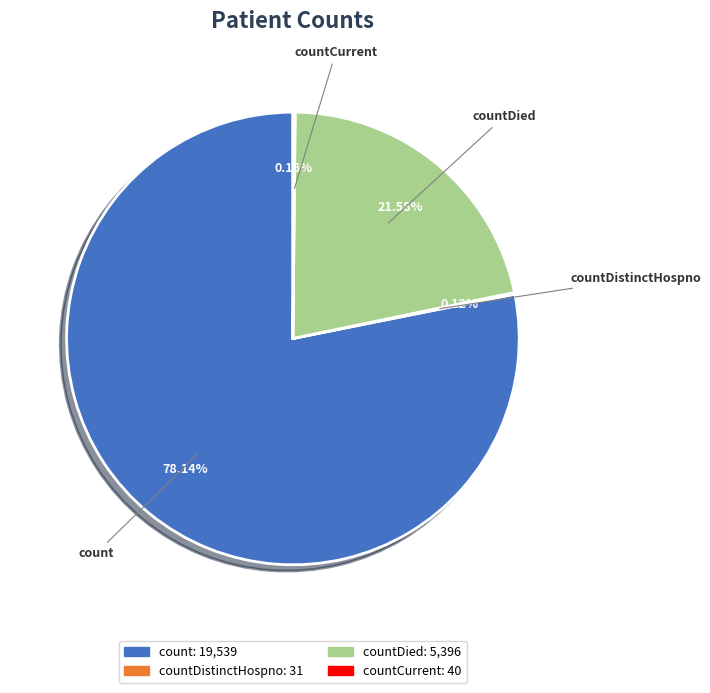

Does any single category account for the majority?

Yes